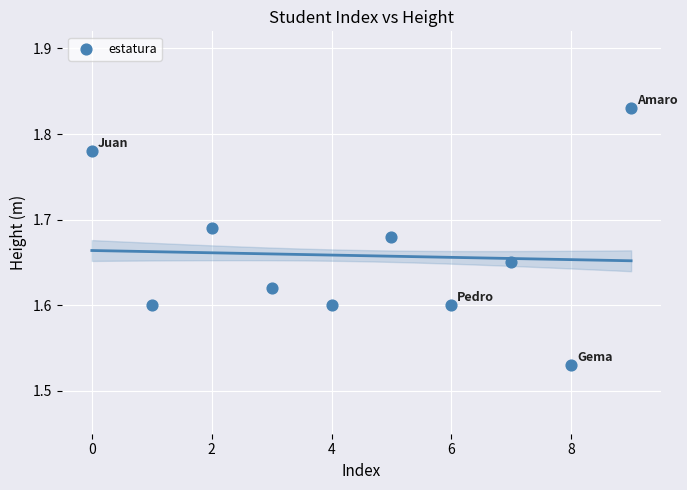

What is the range of Y values (max minus min)?

0.3